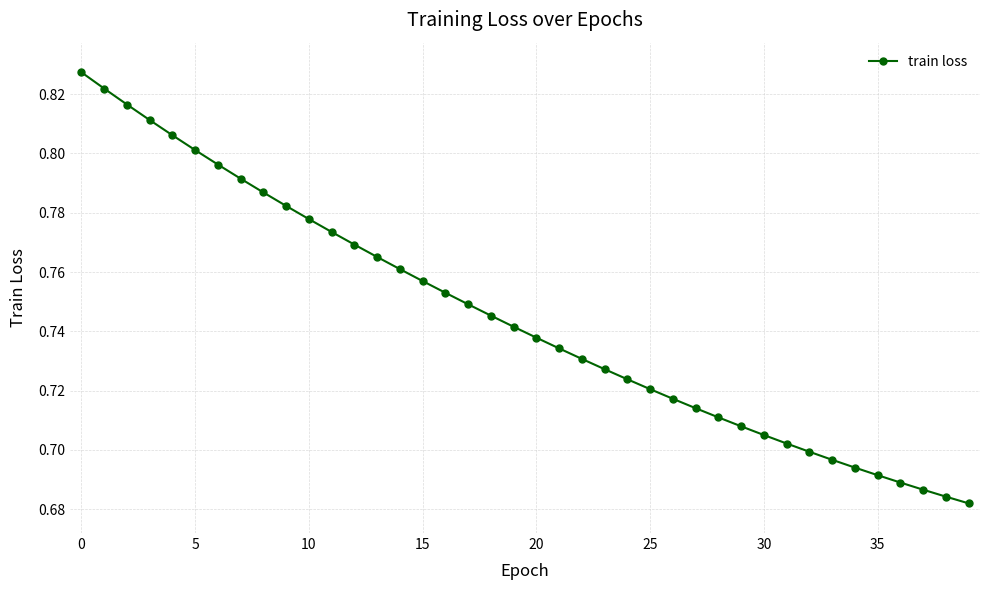

How many values are between 0 and 1?

40